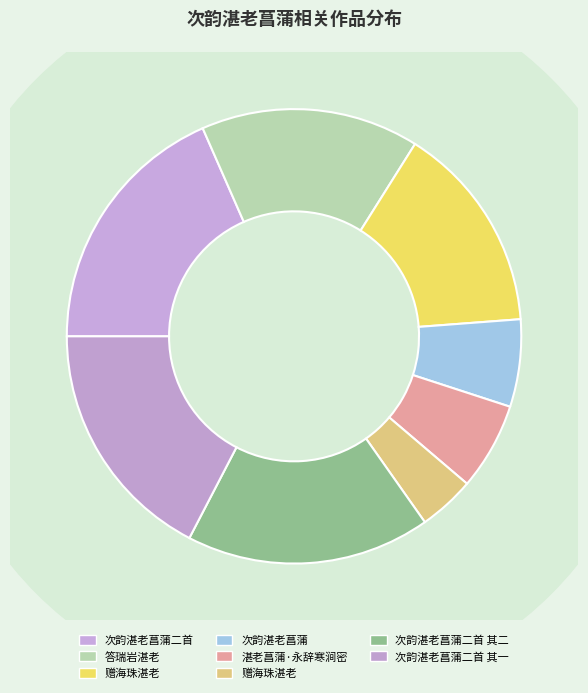

To the nearest percent, what is the difference between the largest and smallest slice percentages?

14%